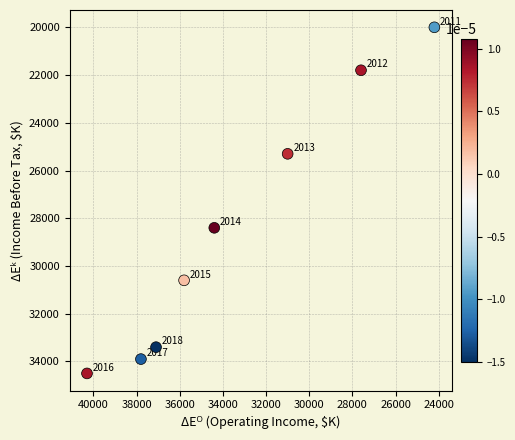

What is the average Y value?

28488